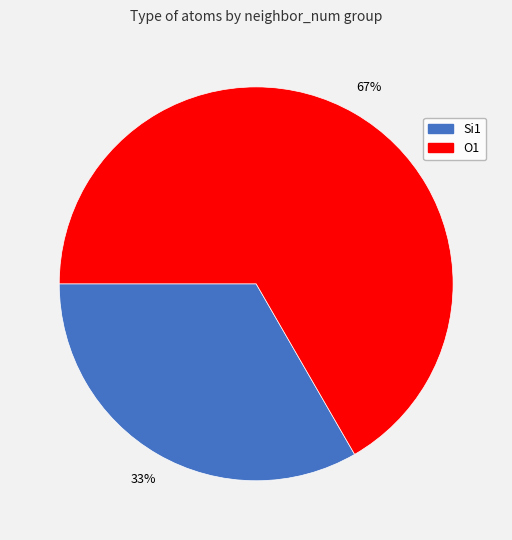

How many segments does this pie chart have?

2